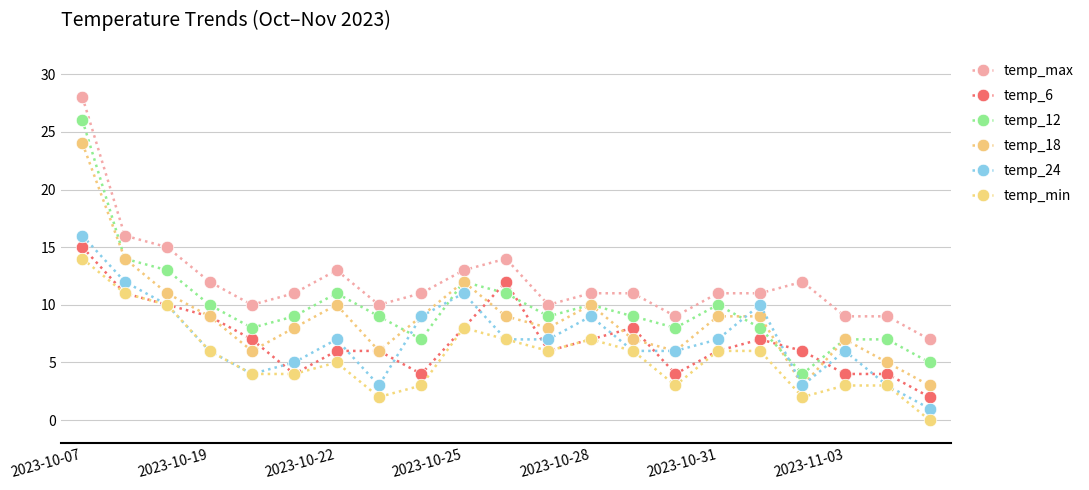

What is the maximum value shown in the chart?

28